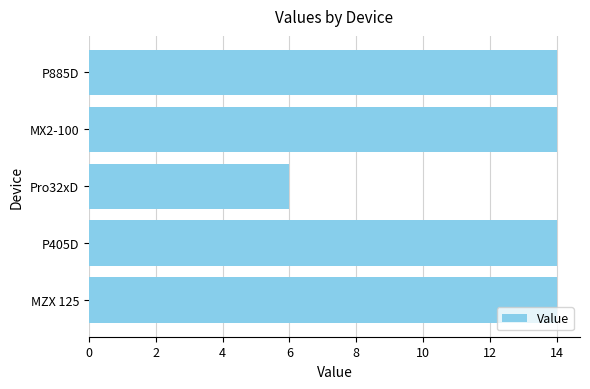

Is it true that the value at Pro32xD is 10?

False